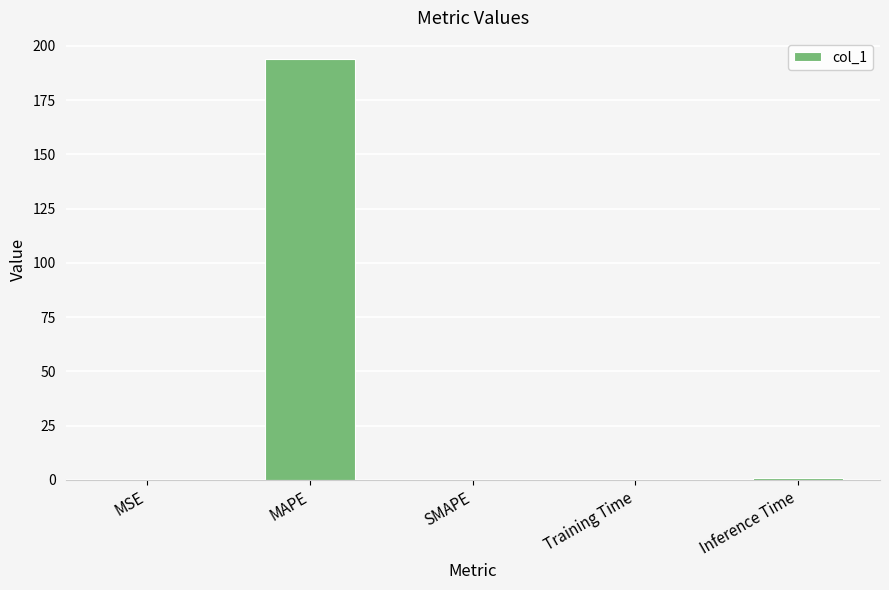

How many series are shown in this chart?

1